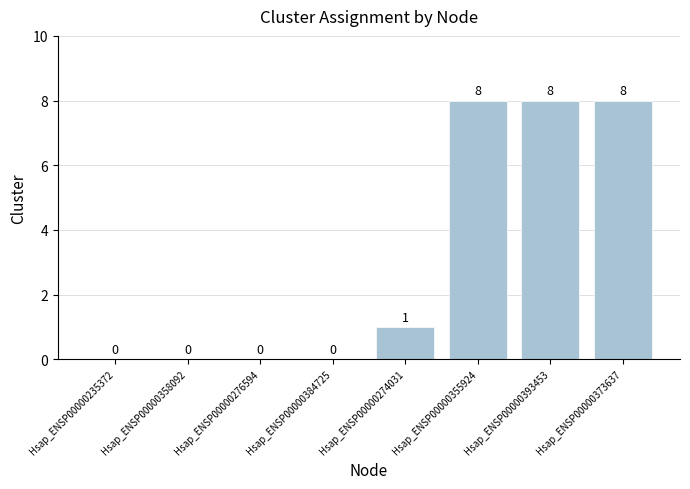

What is the maximum value shown in the chart?

8